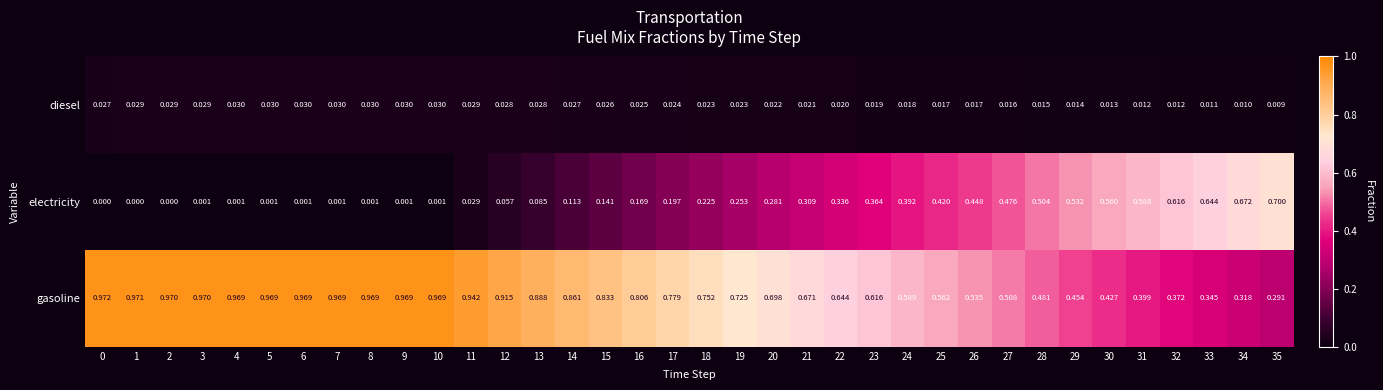

At 4, list the series in order from largest to smallest.

gasoline, diesel, electricity